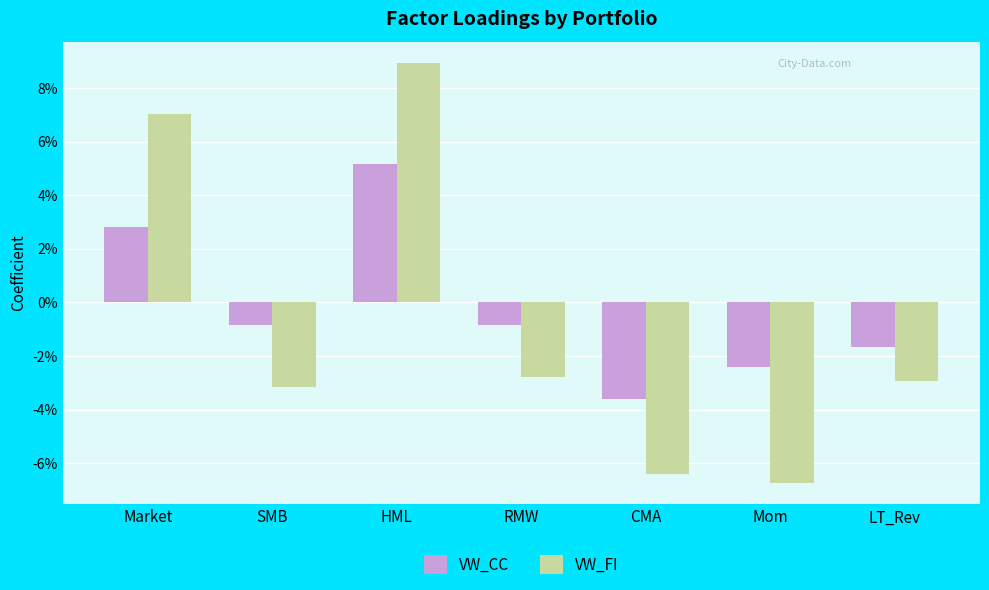

What are all the series names shown in the legend?

VW_CC, VW_FI